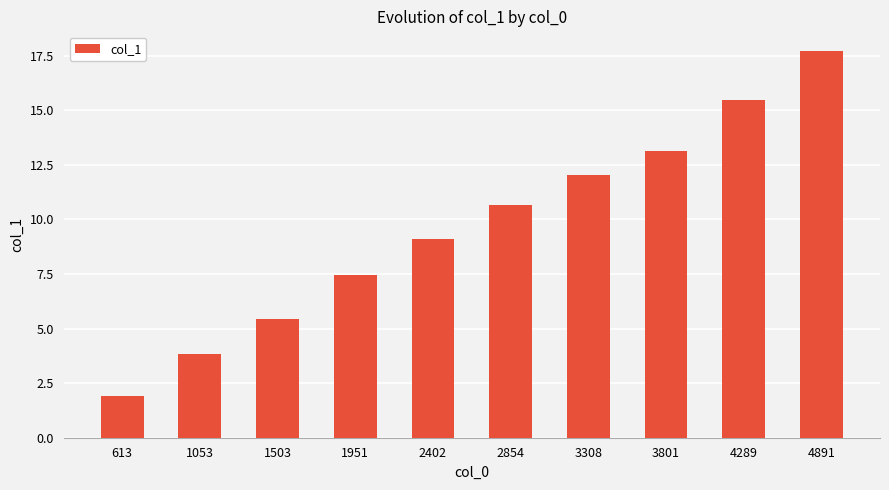

How many data points are above 10?

5